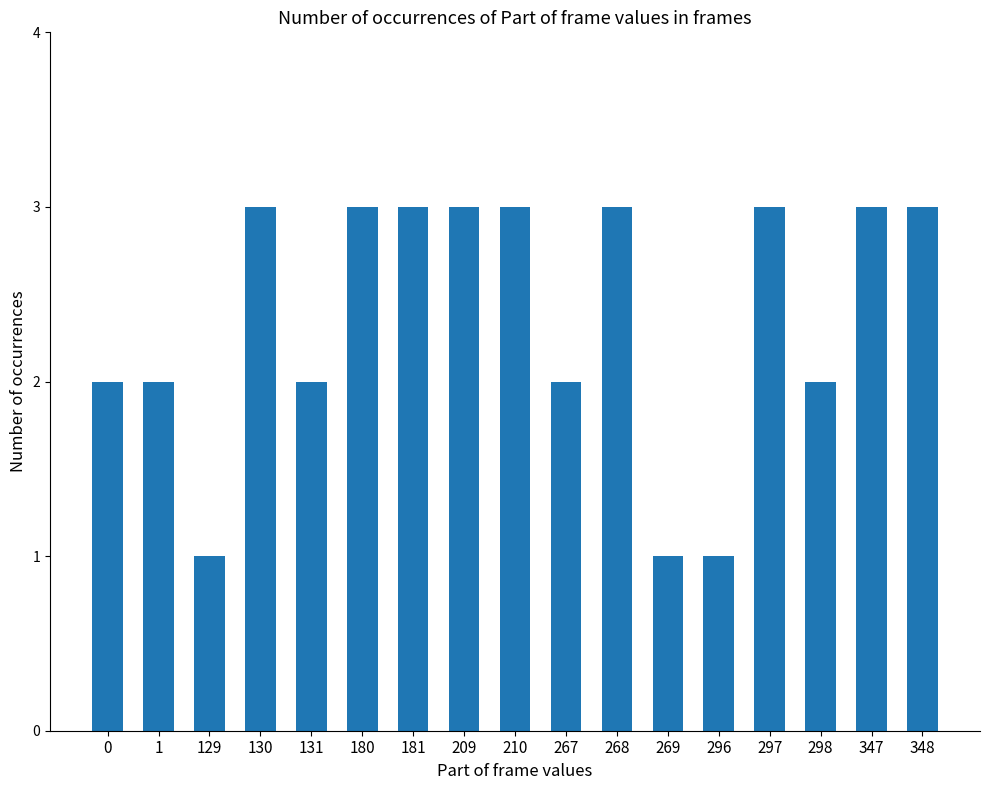

Count the number of data series in this chart.

1